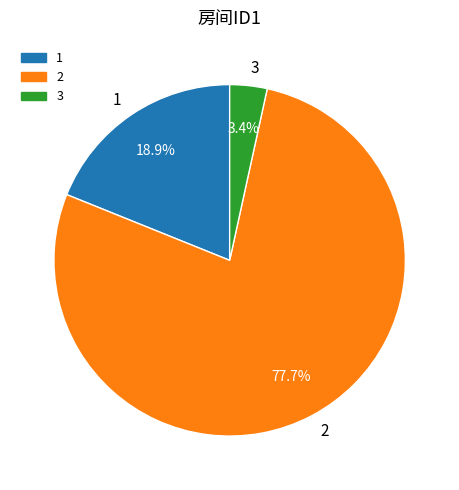

What is the smallest slice in the pie chart?

3